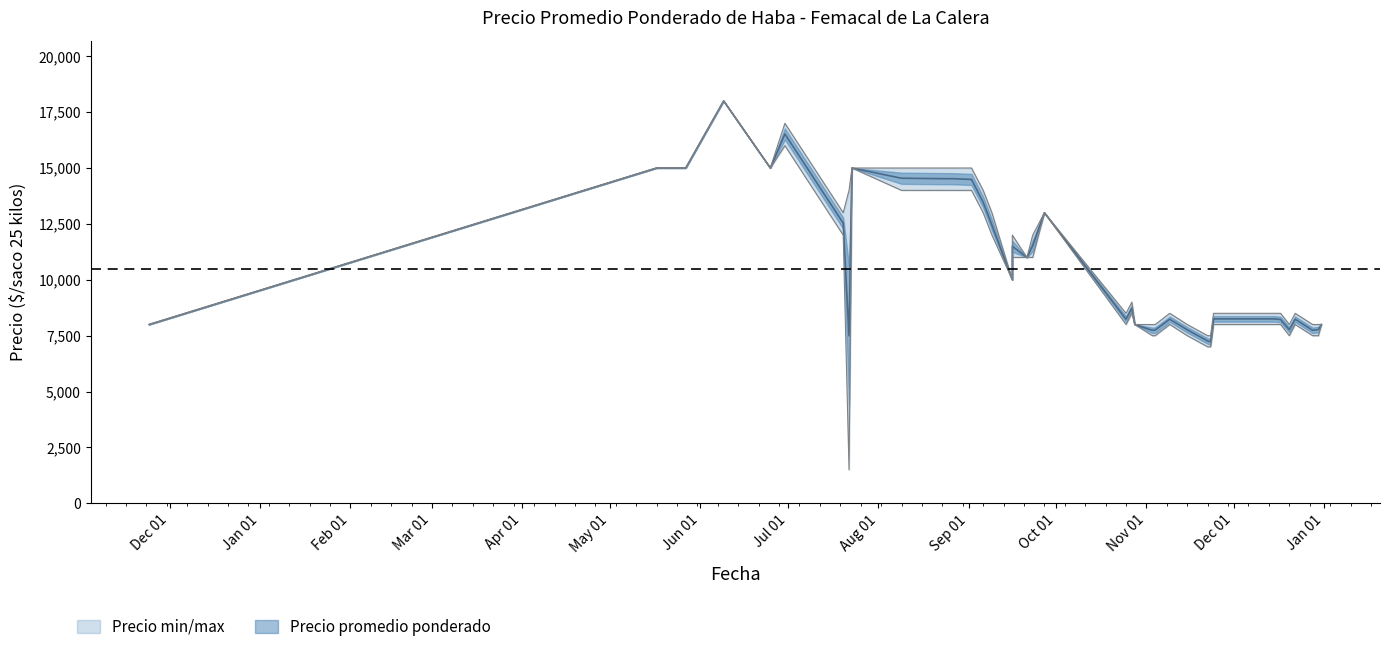

At which category does Precio minimo reach its first local valley?

3